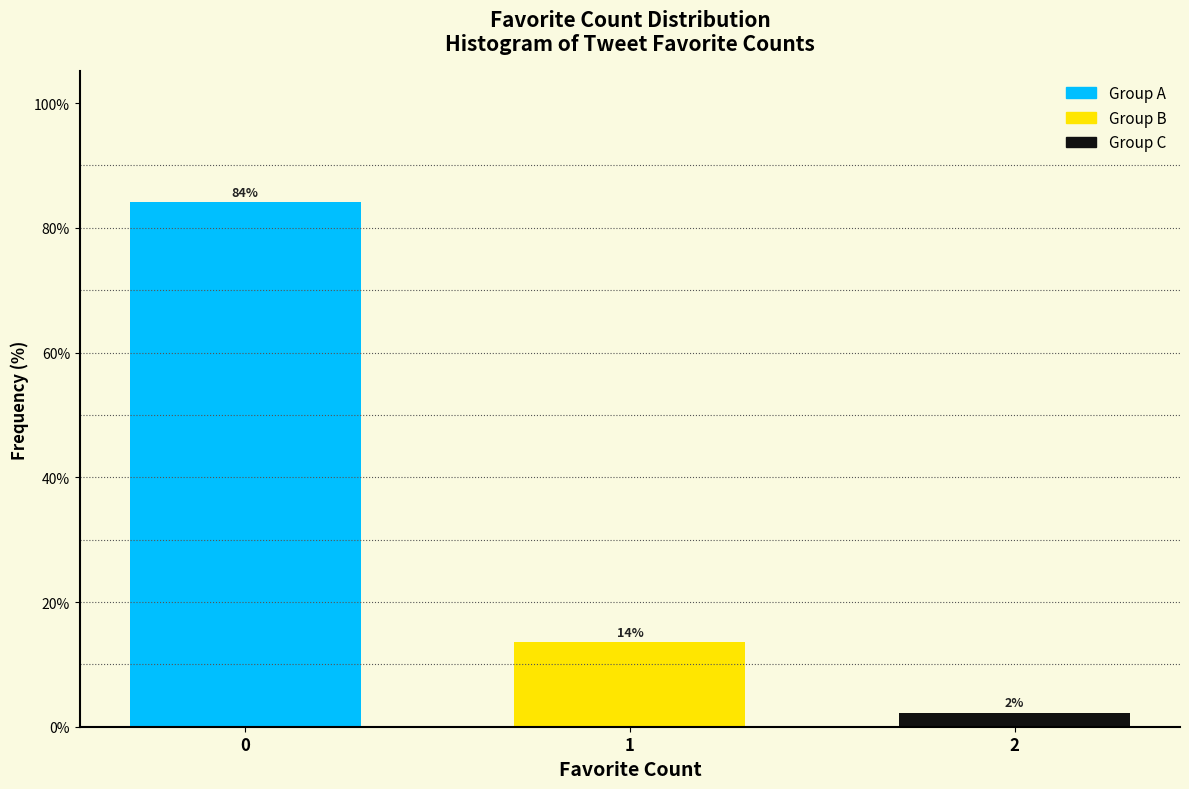

How many bars are there in total?

3